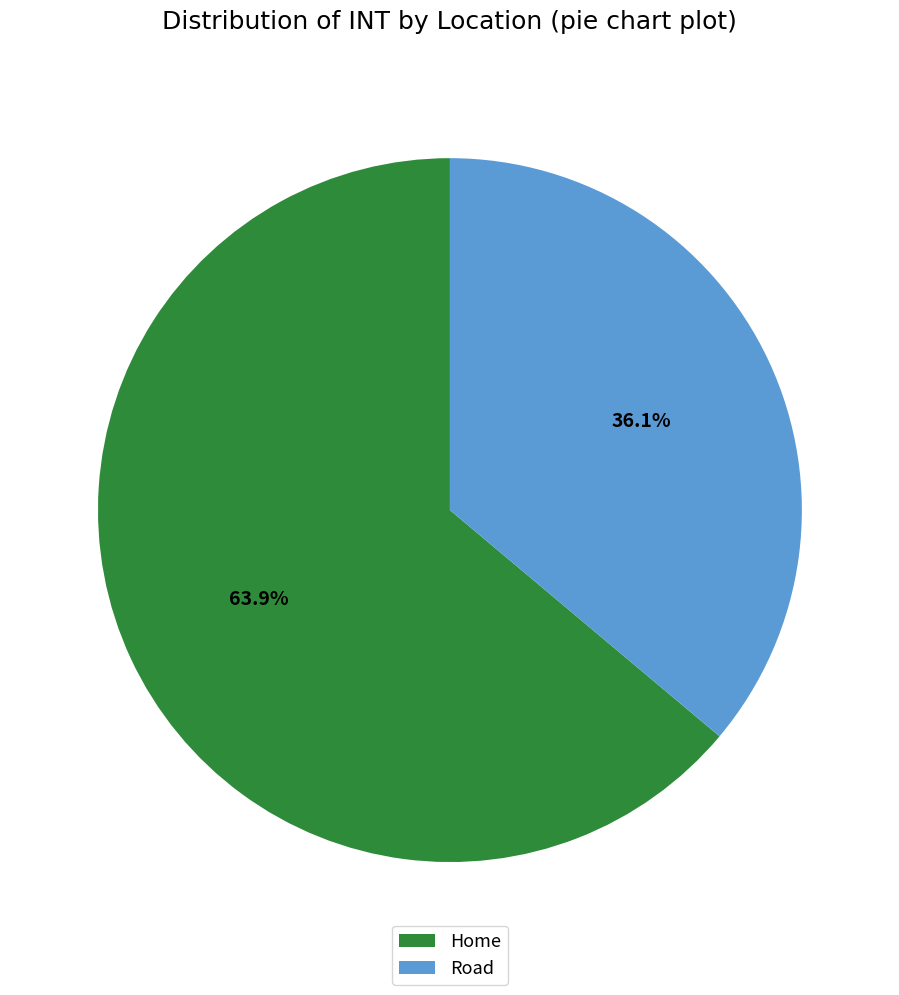

Which slice is the smallest?

Road